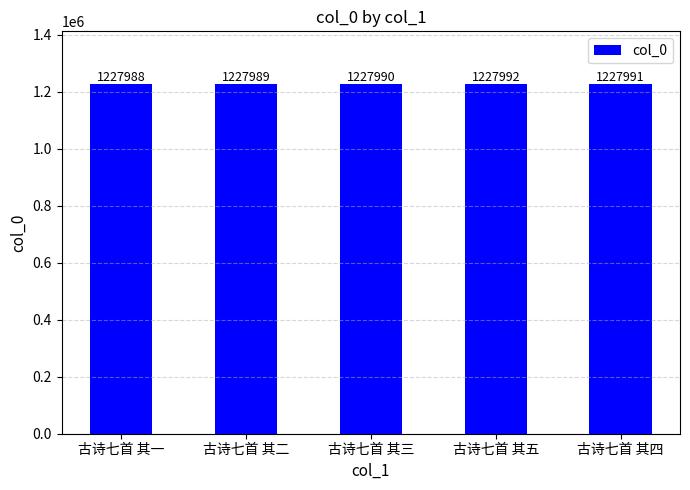

At which label is the value closest to 1227990?

古诗七首 其三